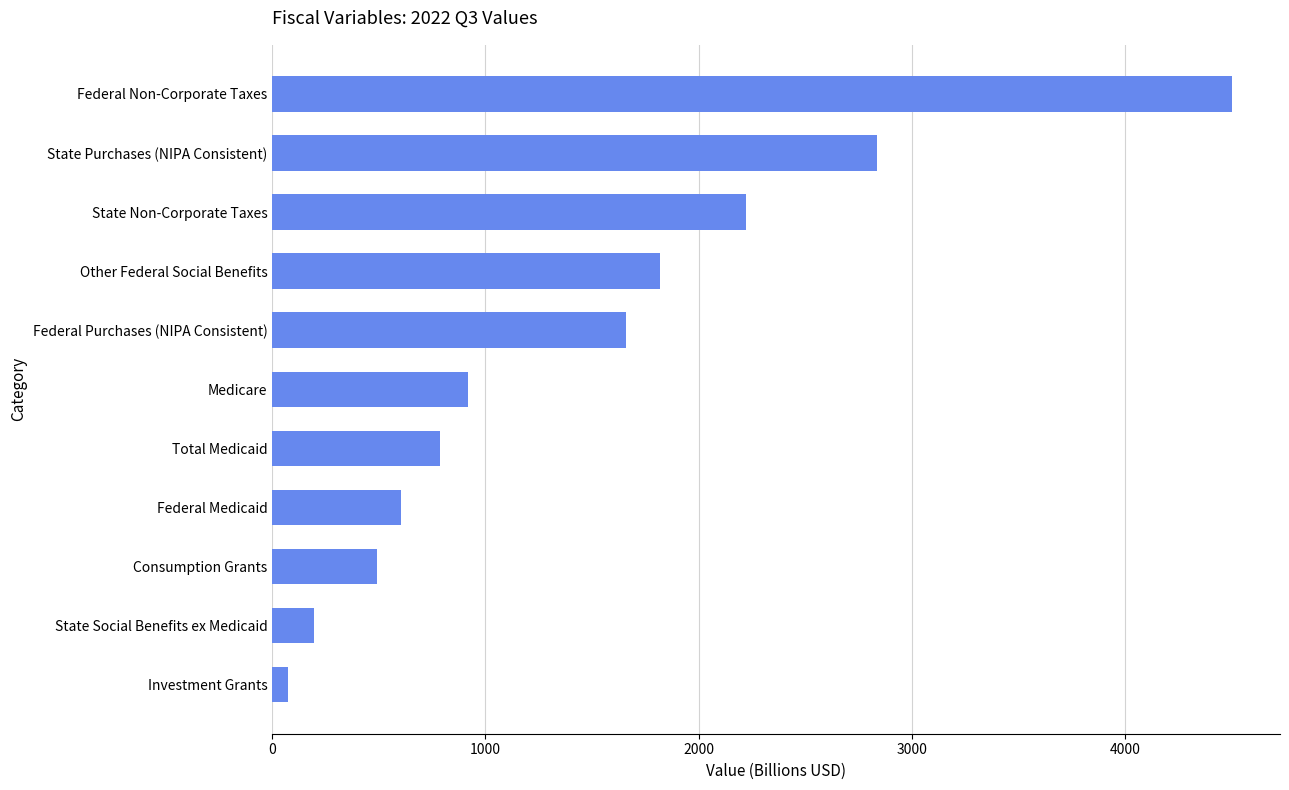

Between Federal Medicaid and Other Federal Social Benefits, which is larger?

Other Federal Social Benefits